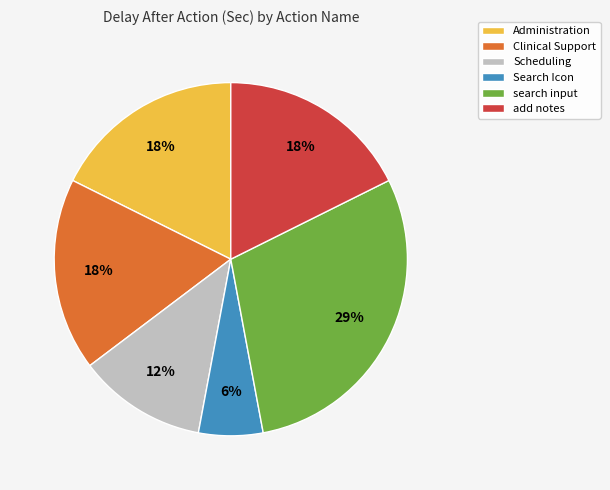

How many segments does this pie chart have?

6